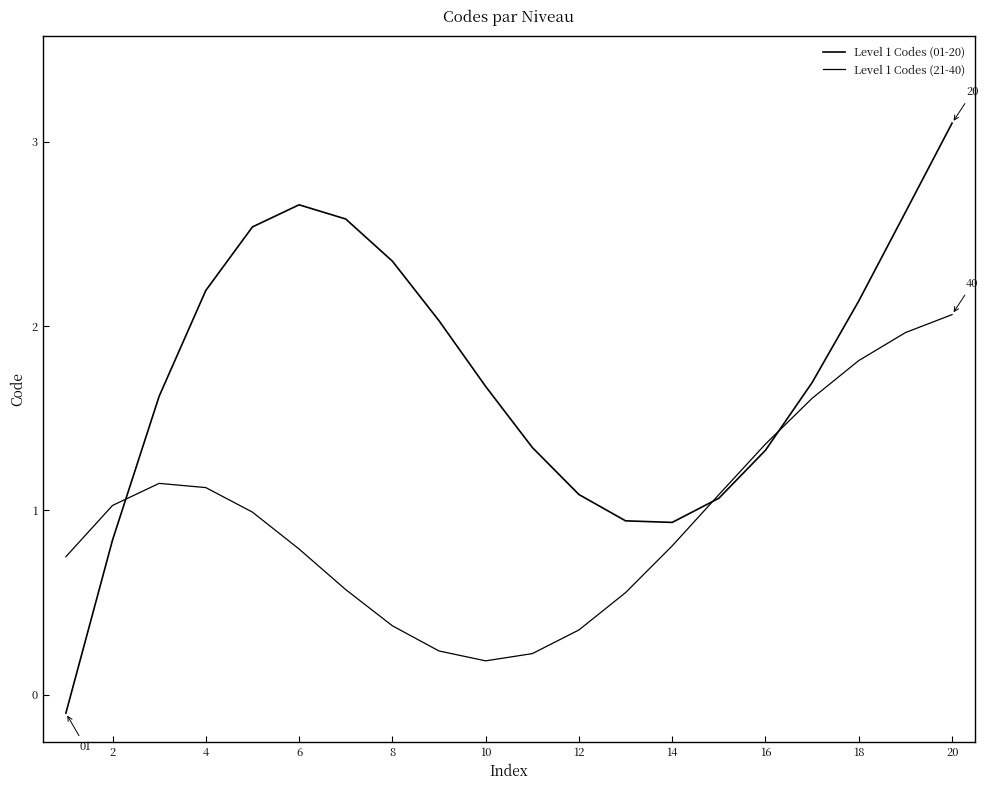

How many lines are shown in the chart?

2